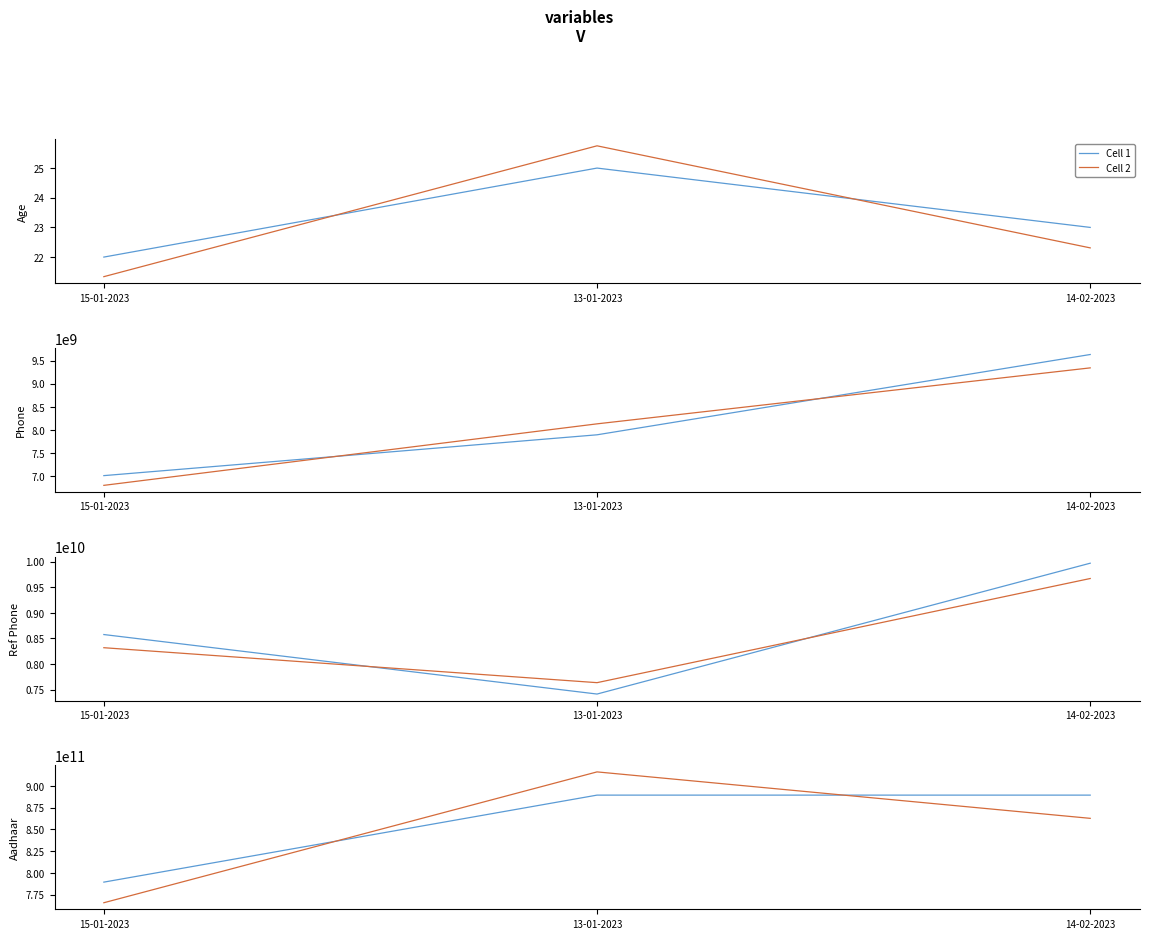

List the series in order of their peak value, lowest first.

Cell 1, Cell 2